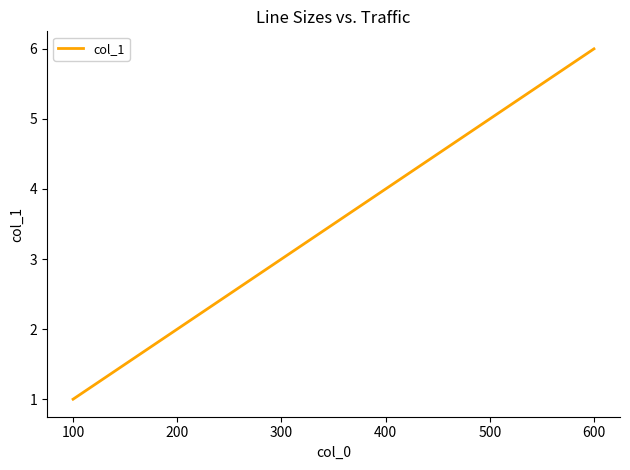

The value at 300 is 10. True or false?

False